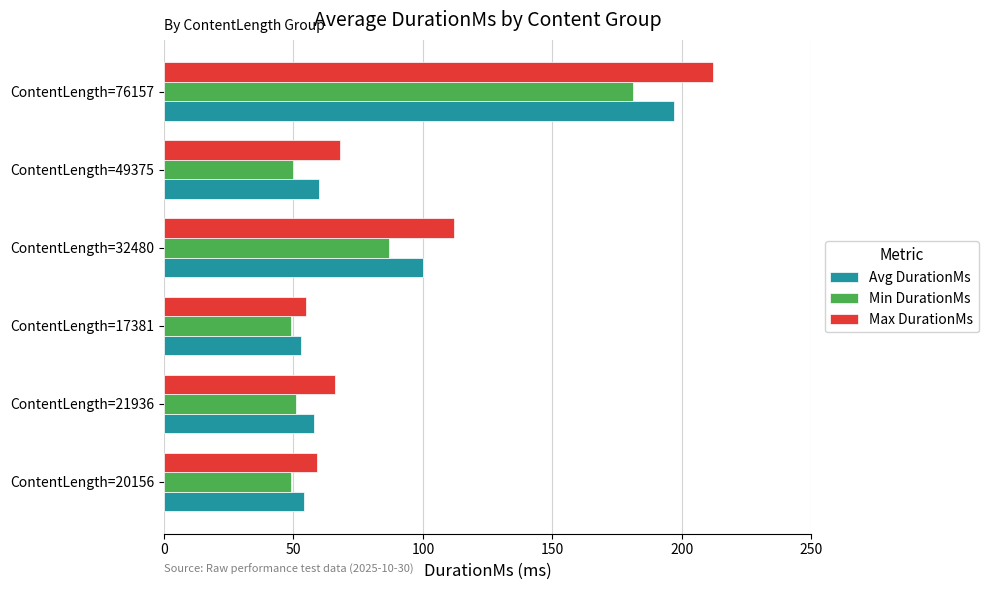

Which series has the widest spread of values?

Max DurationMs